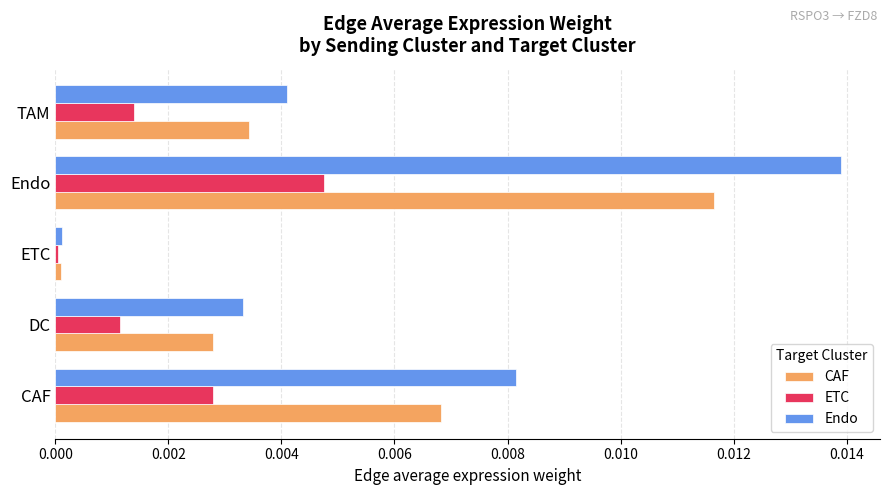

True or false: CAF has a value of 0.0 at Endo.

True